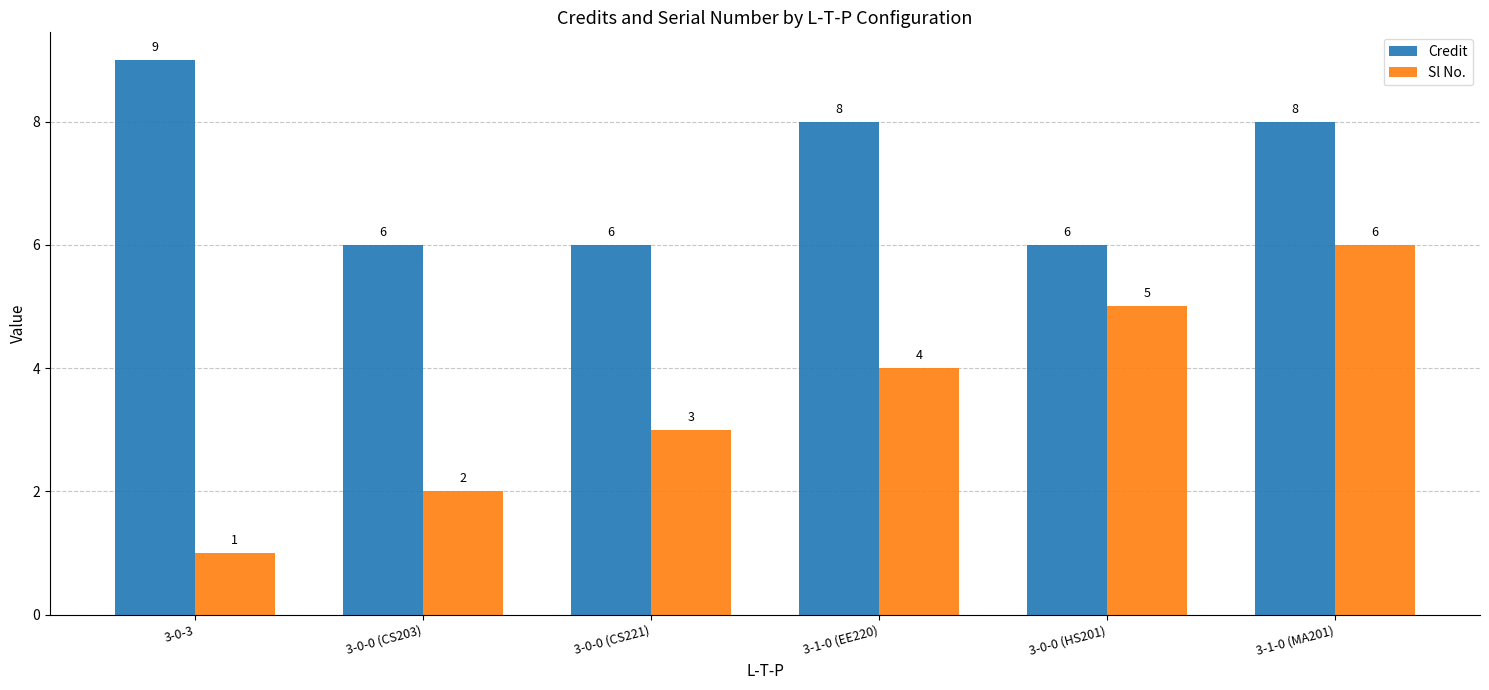

Is the value of Sl No. at 3-0-3 greater than the value of Credit at 3-0-0 (CS221)?

No